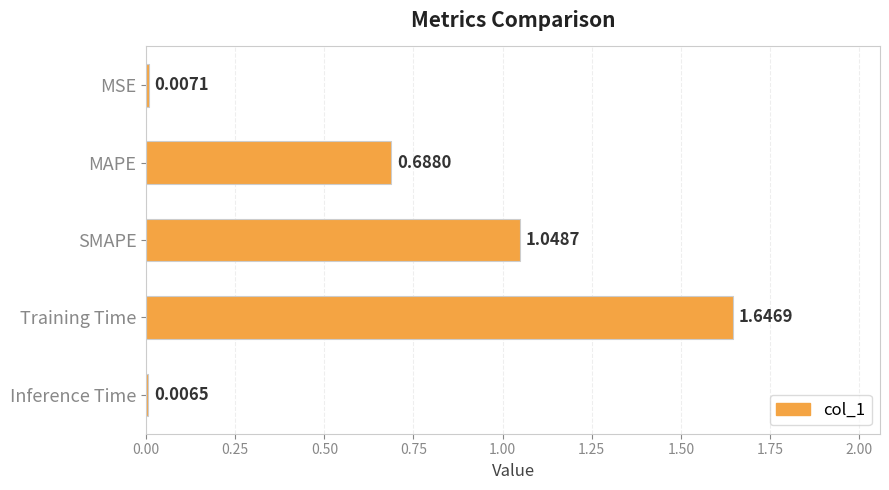

Rank the categories by value from lowest to highest.

Inference Time, MSE, MAPE, SMAPE, Training Time